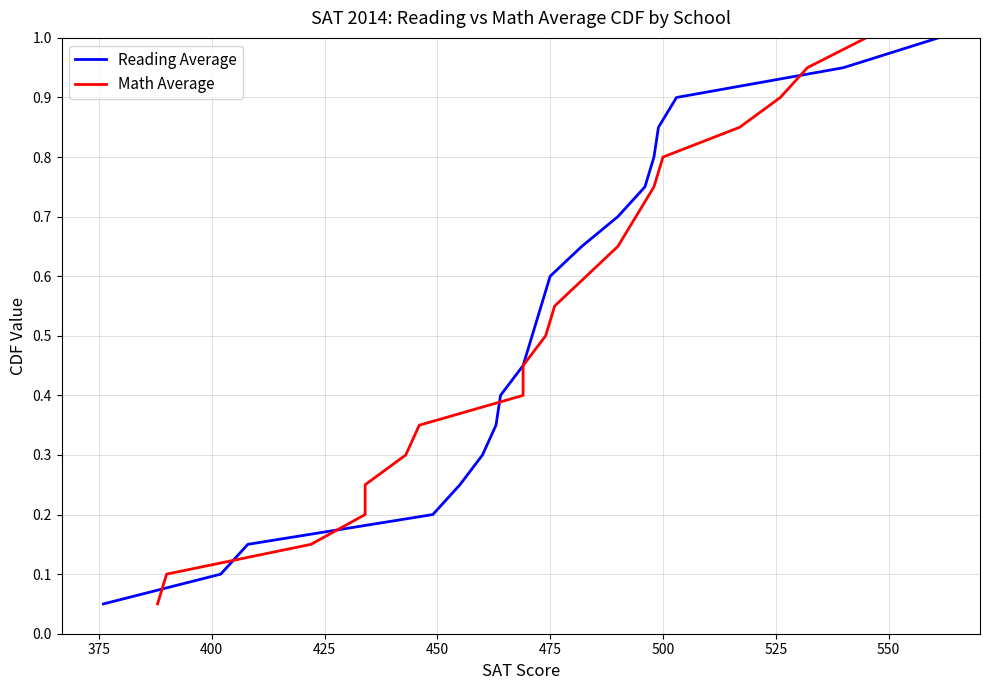

Between 425 and 400, which is larger?

425